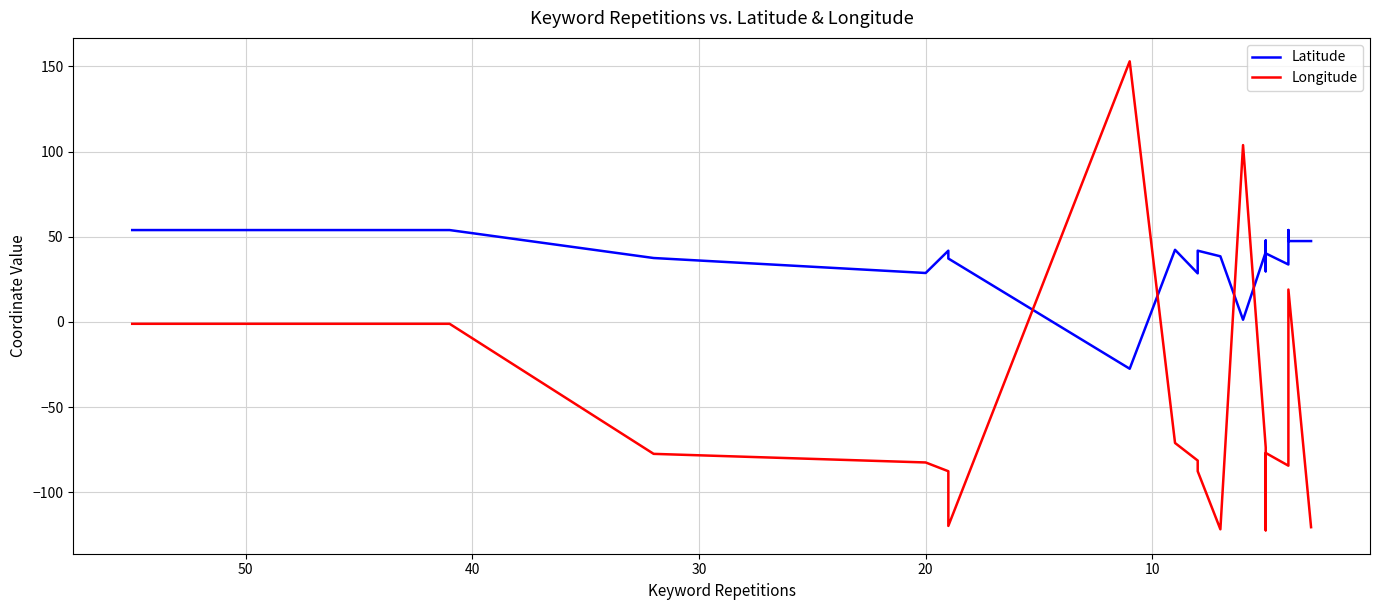

What are all the series names shown in the legend?

Latitude, Longitude